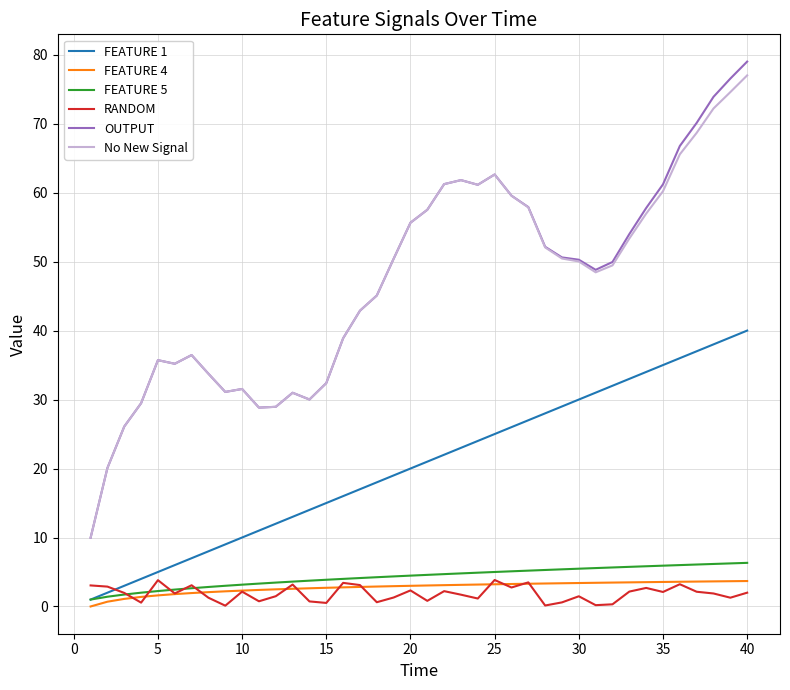

What is the maximum value for FEATURE 5?

6.3